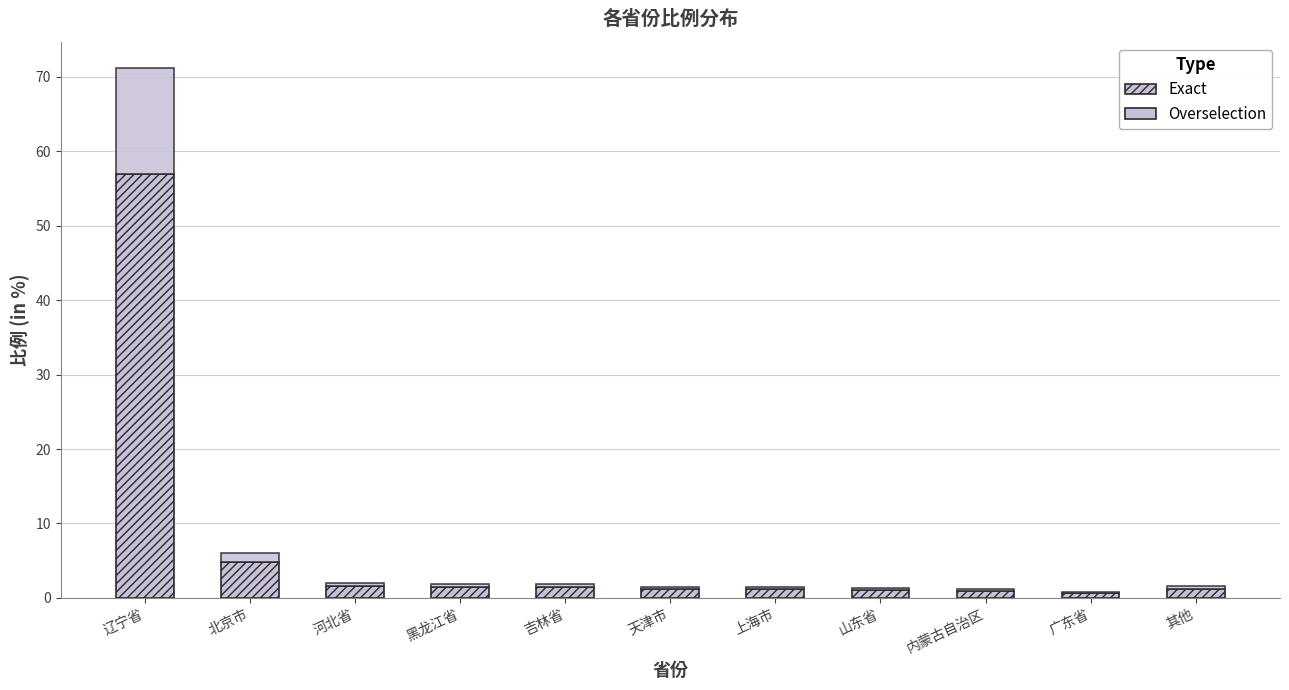

What is the sum of the Overselection values at 天津市 and 其他?

0.6